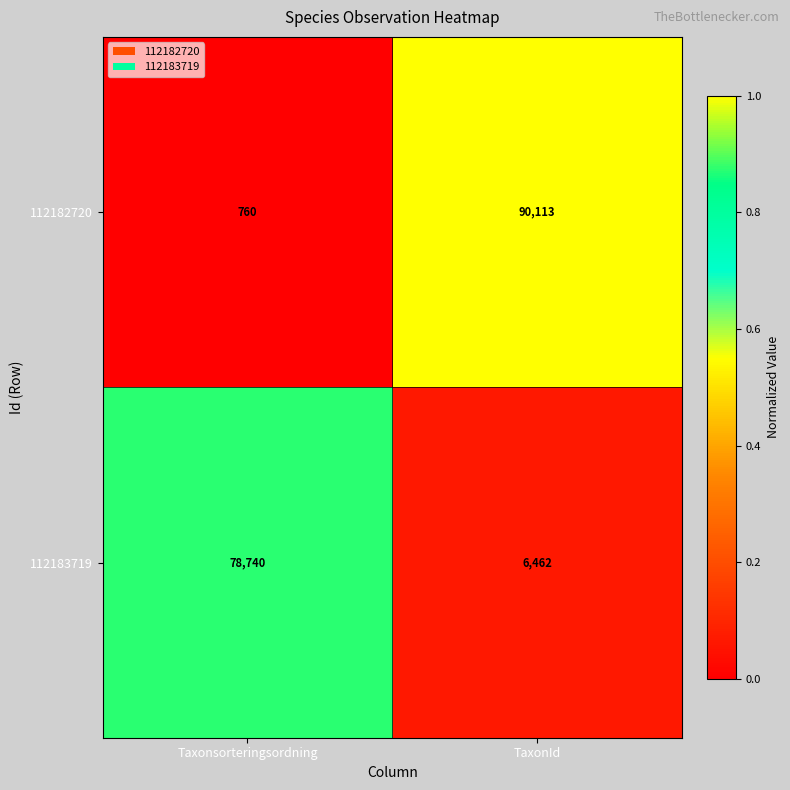

What is the sum of all 112183719 values?

85202